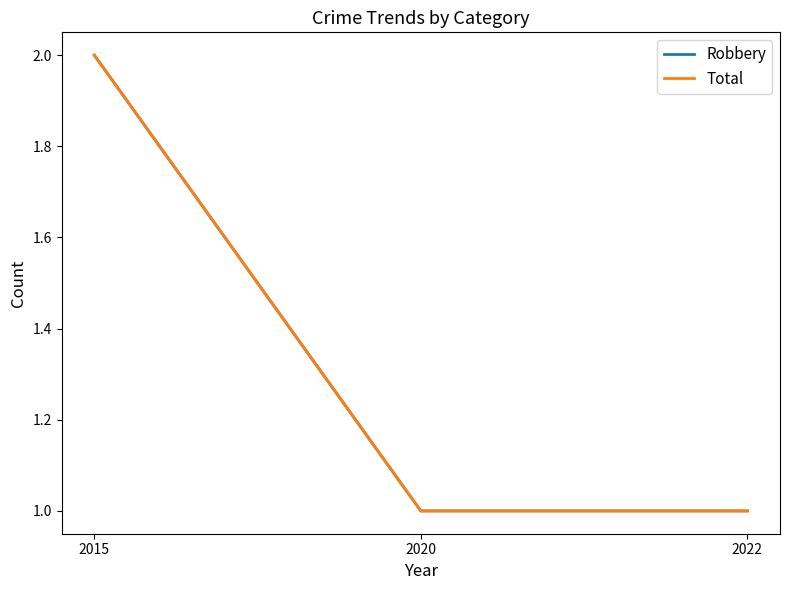

How many lines are shown in the chart?

2